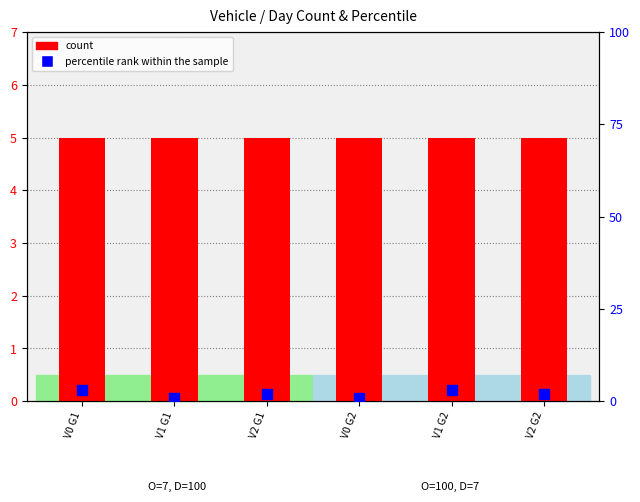

What are all the series names shown in the legend?

count, percentile rank within the sample